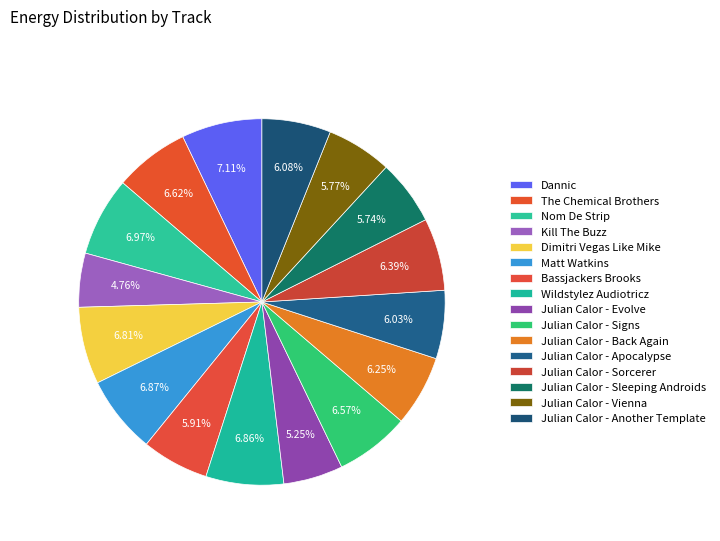

How many slices are in this pie chart?

16